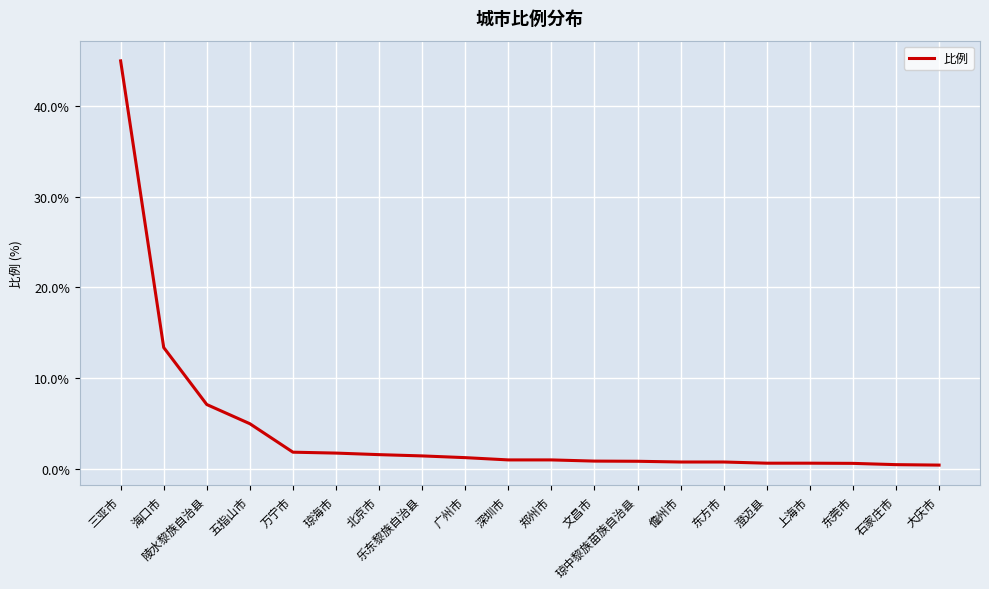

How many lines are shown in the chart?

1